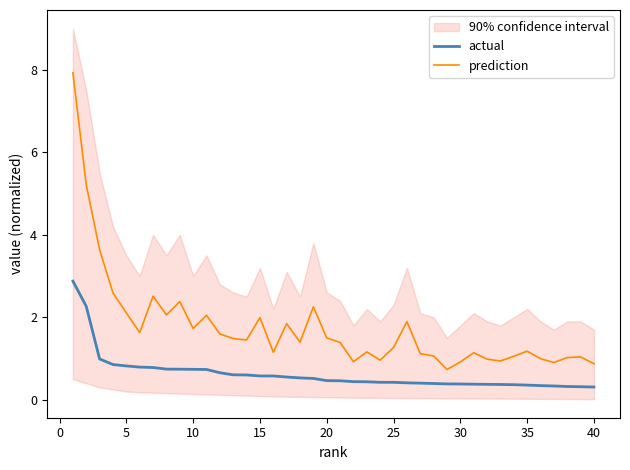

The actual series shows 0.4 at 30. True or false?

True